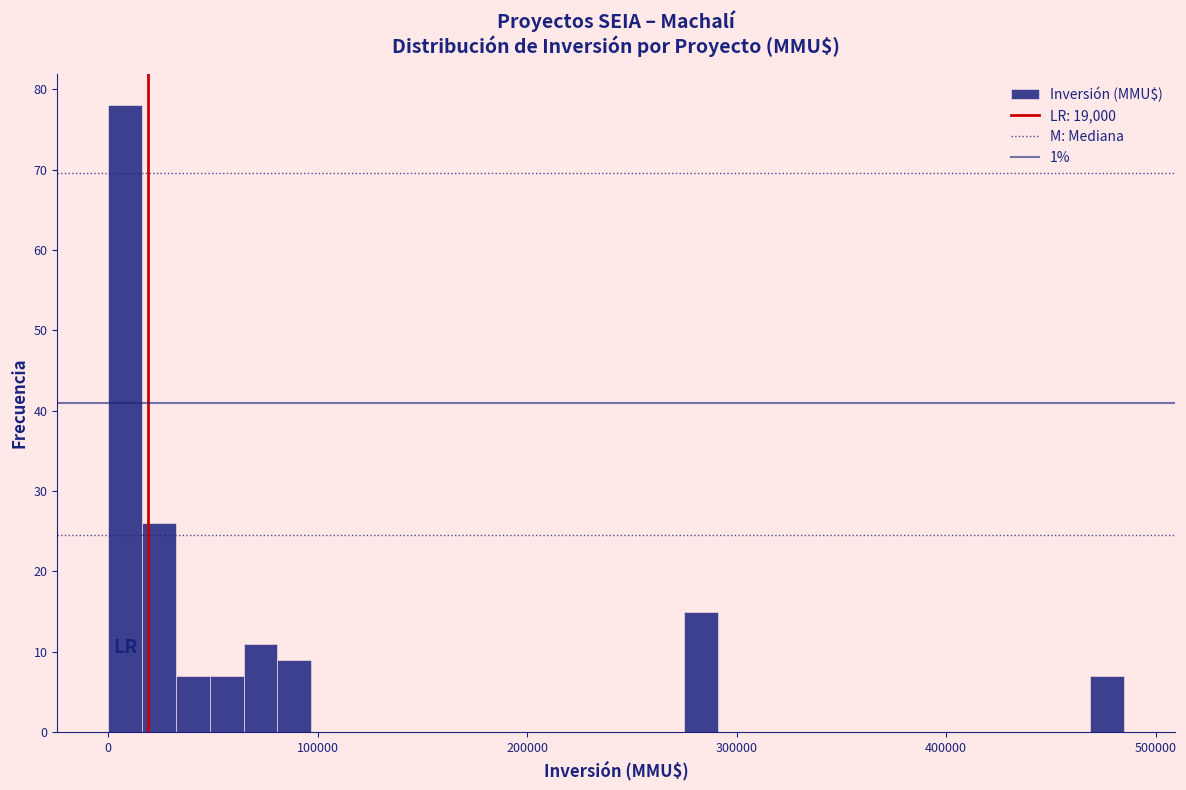

Read against the x-axis, roughly where is the centre of the tallest bar?

10000